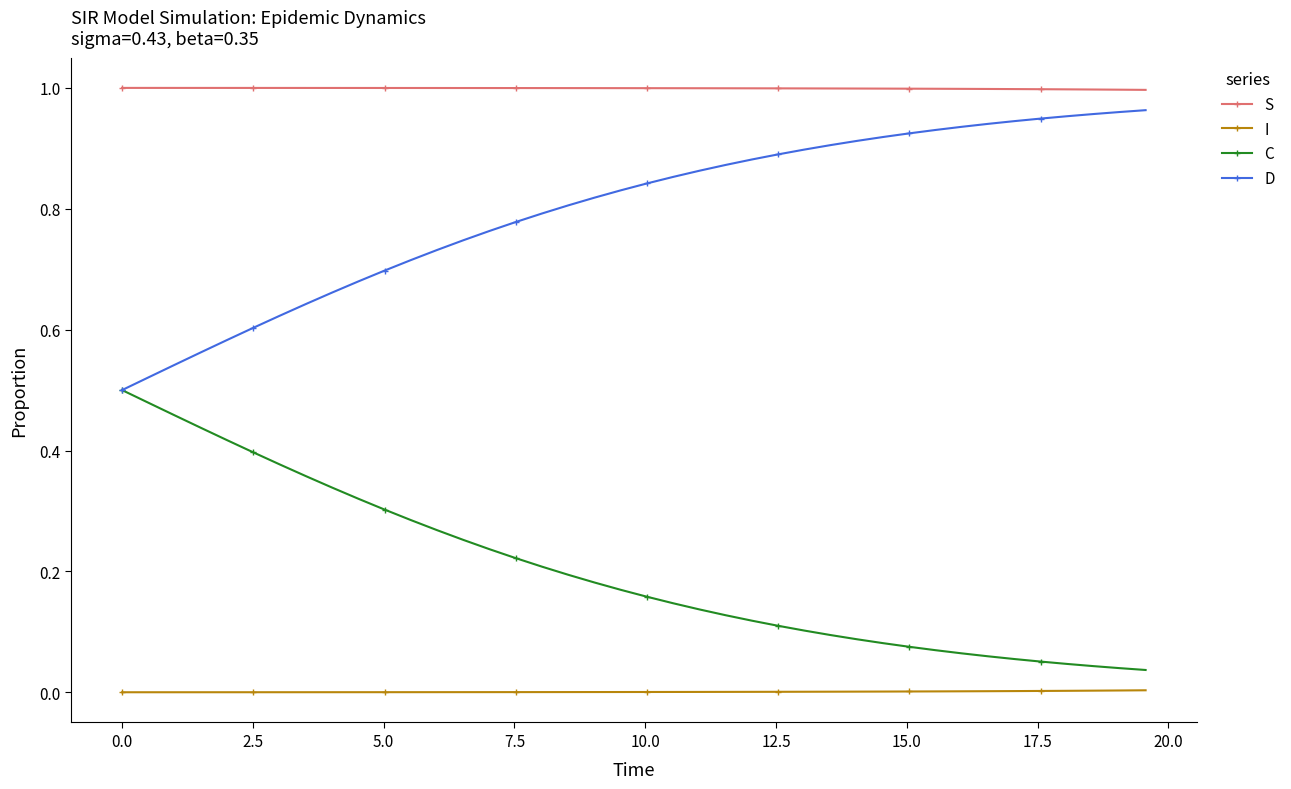

Which series has the largest total across all categories?

S